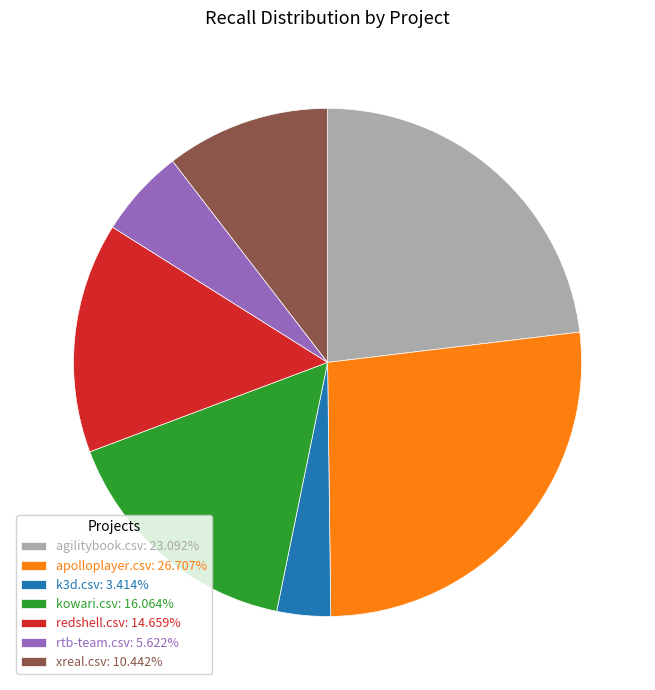

Is there a majority slice in this chart?

No